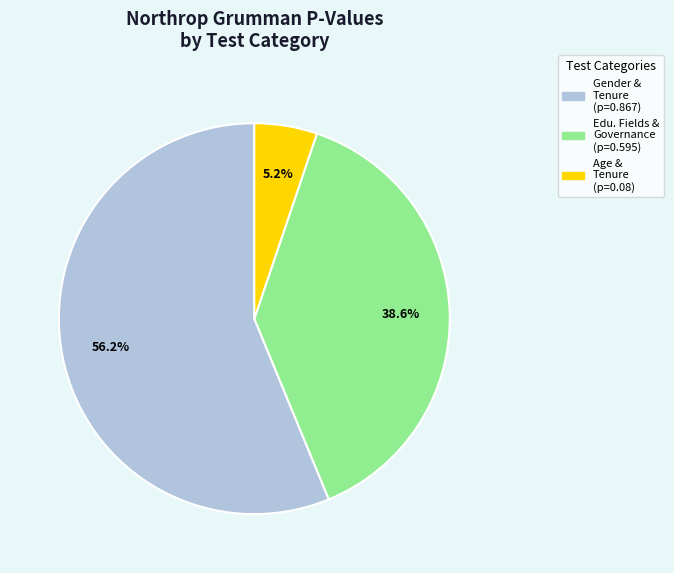

Is there a majority slice in this chart?

Yes